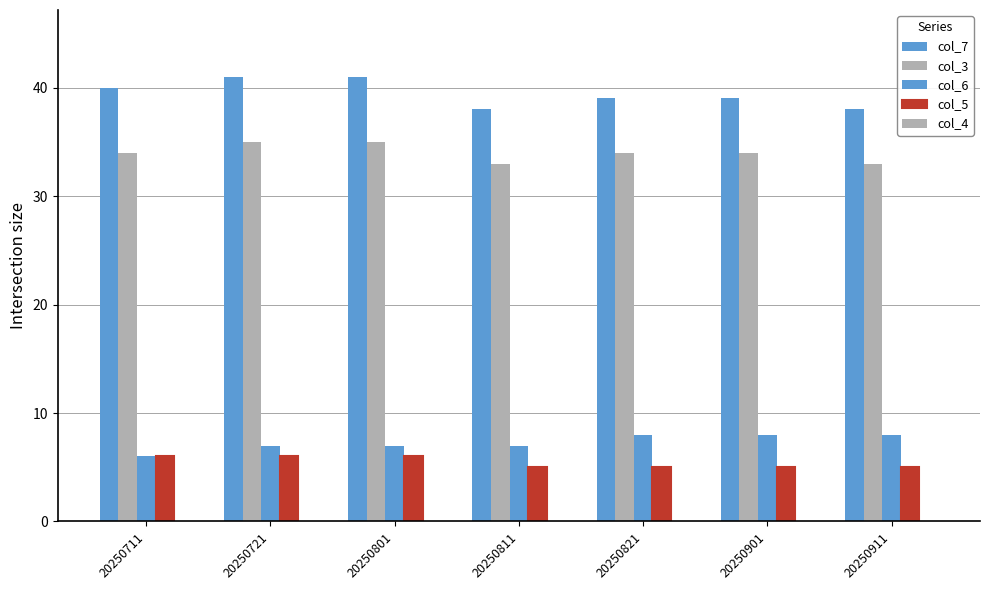

At 20250801, list the series in order from largest to smallest.

col_7, col_3, col_6, col_5, col_4